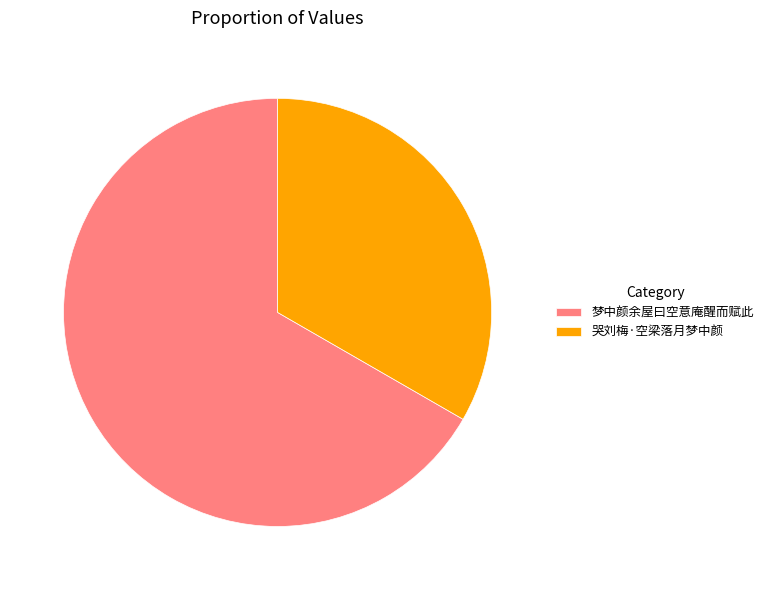

What is the ratio of the value at 梦中颜余屋曰空意庵醒而赋此 to the value at 哭刘梅·空梁落月梦中颜?

2.0